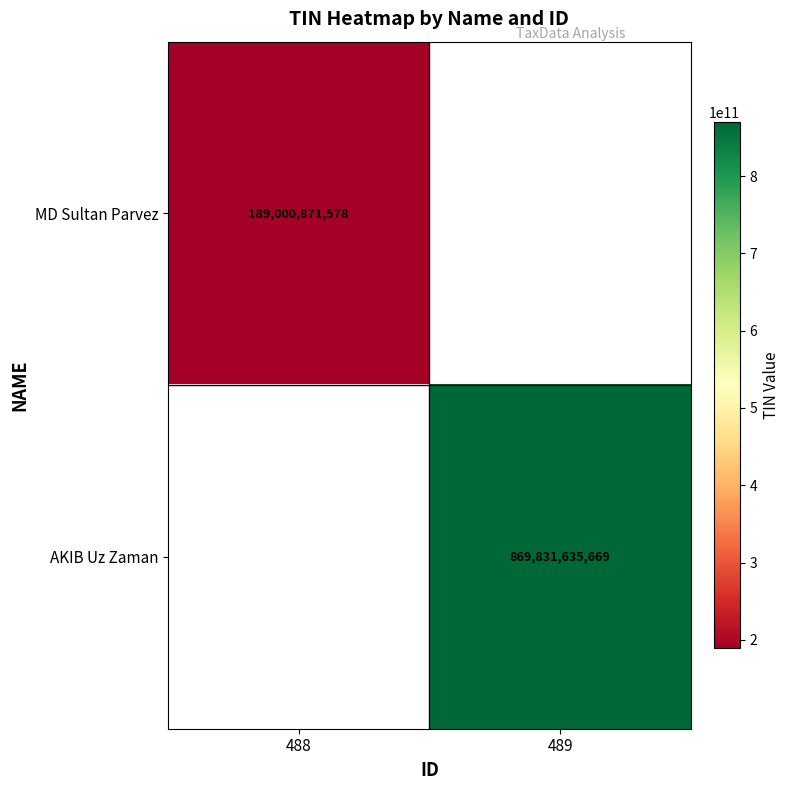

Is it true that AKIB Uz Zaman equals 869831635669 at 489?

True